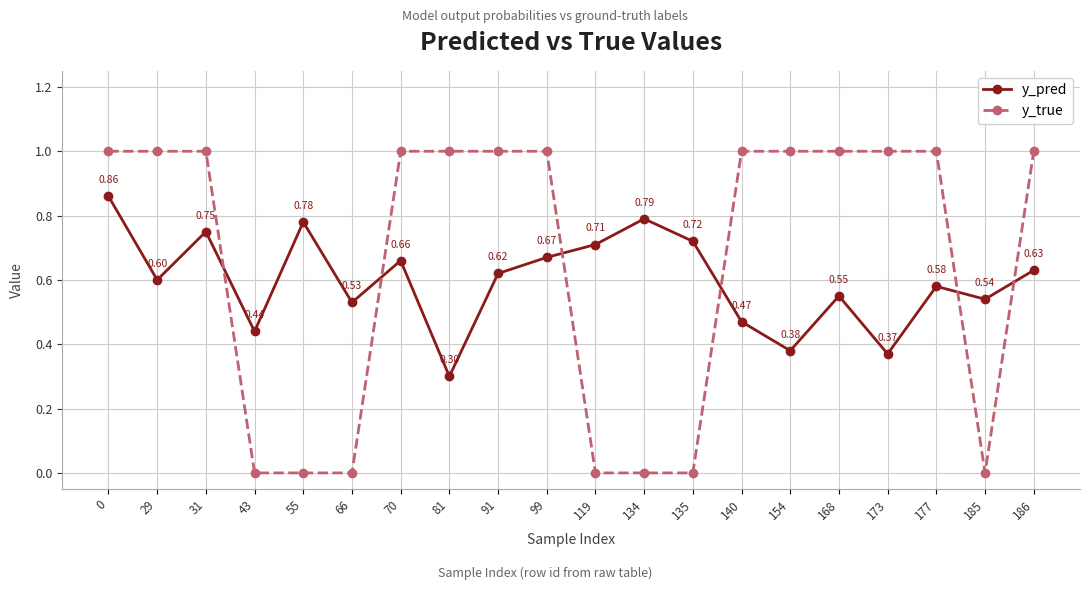

What is the difference between the y_true values at 186 and 135?

1.0